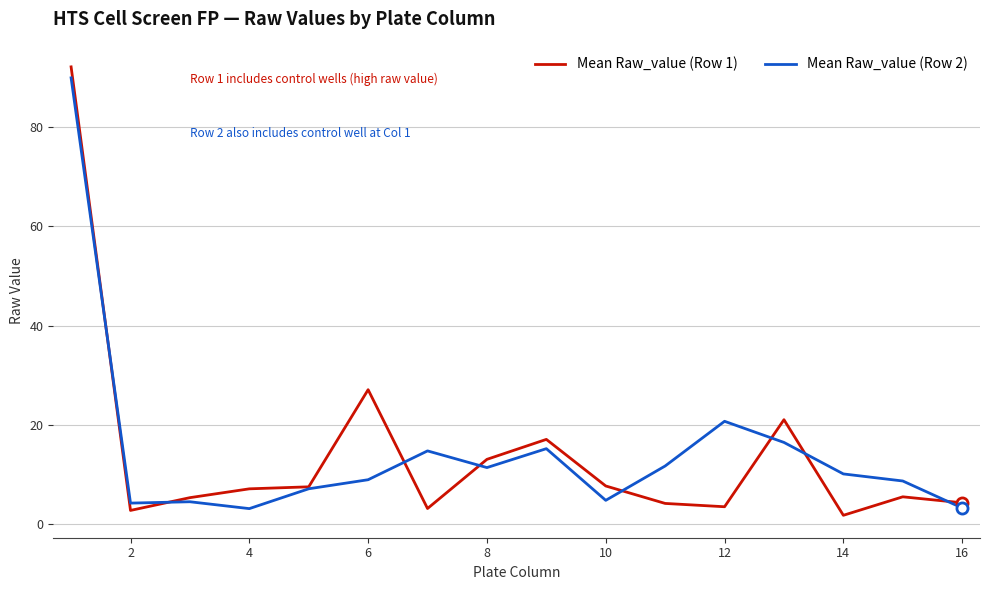

Which series has the widest spread of values?

Mean Raw_value (Row 1)